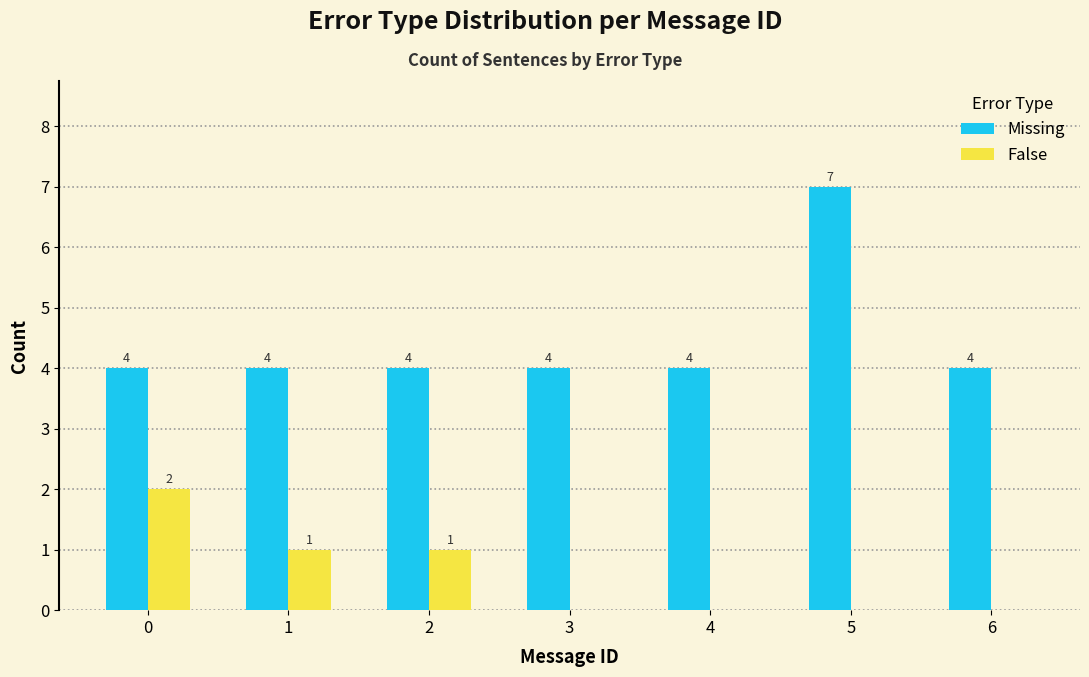

Reading right to left, extract all data points from this chart.

Missing: 6=4	5=7	4=4	3=4	2=4	1=4	0=4
False: 6=0	5=0	4=0	3=0	2=1	1=1	0=2